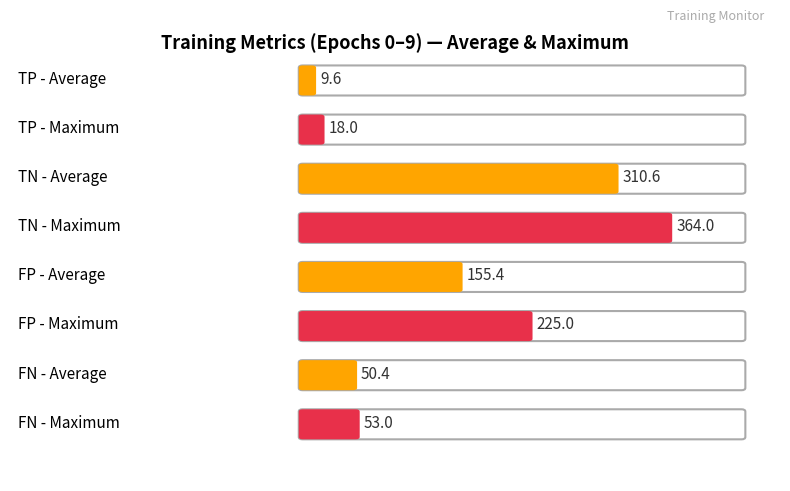

Is it true that TN equals 625 at epoch 9?

False